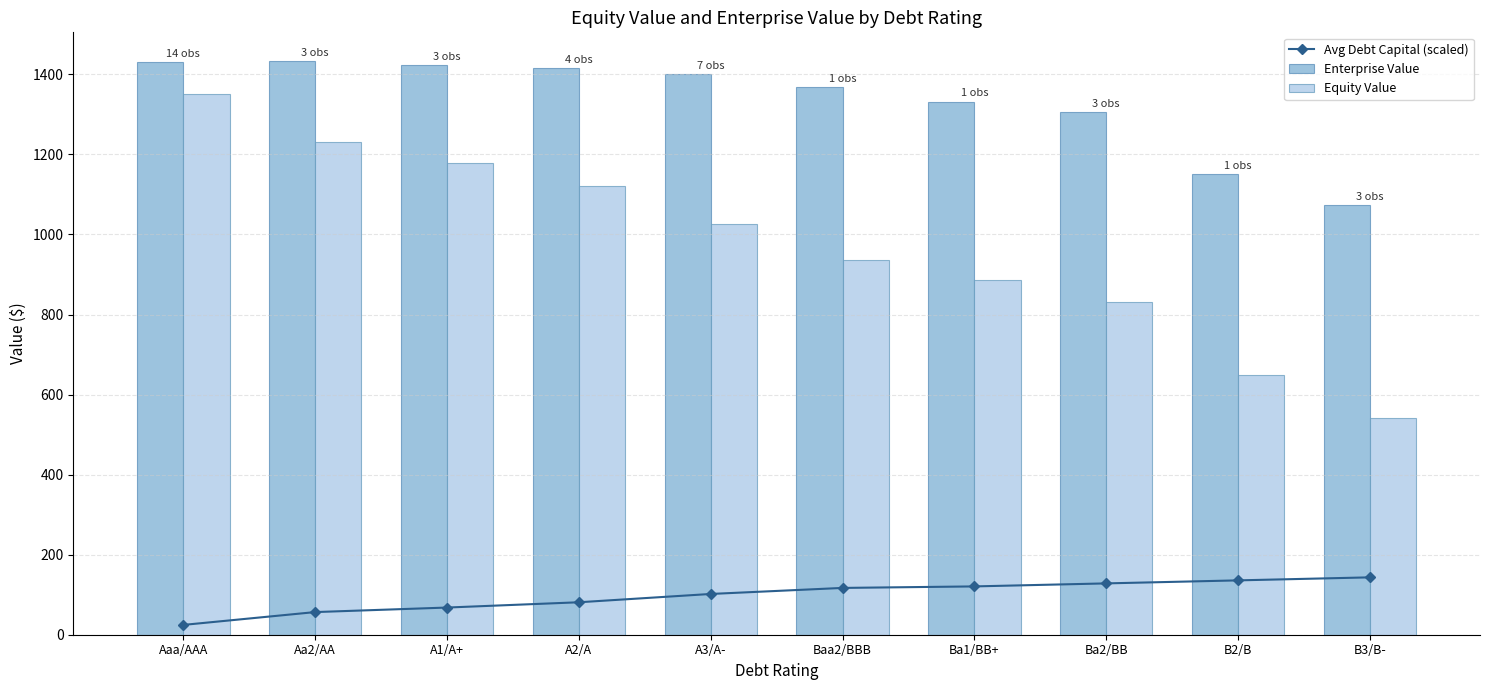

At which category does the chart reach its peak across all series?

Aa2/AA